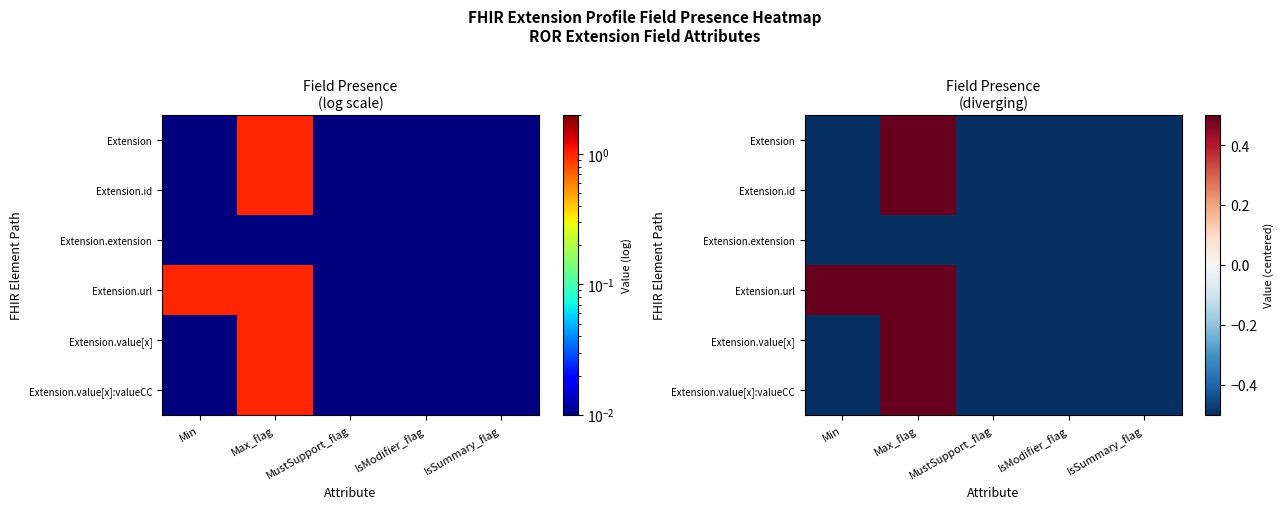

Which series has the widest spread of values?

Extension